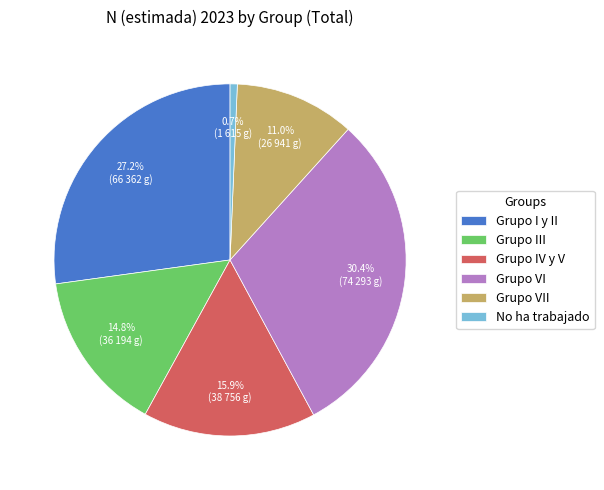

Between Grupo VII and Grupo I y II, which is larger?

Grupo I y II